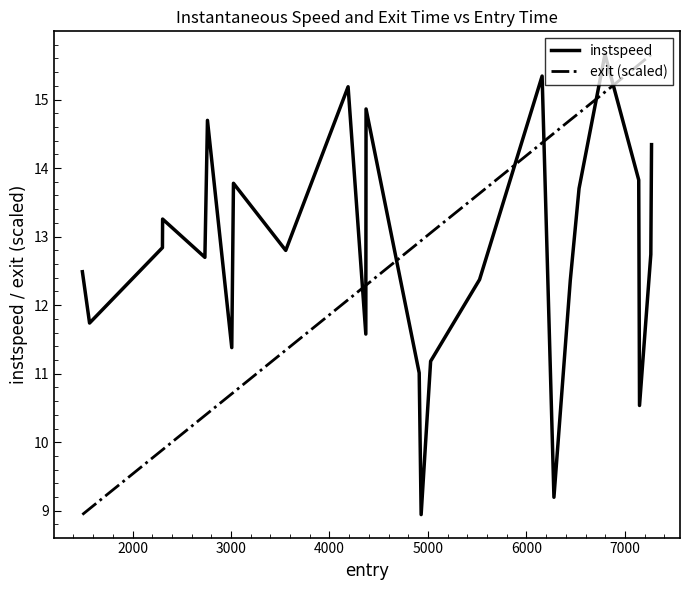

What are all the series names shown in the legend?

instspeed, exit (scaled)